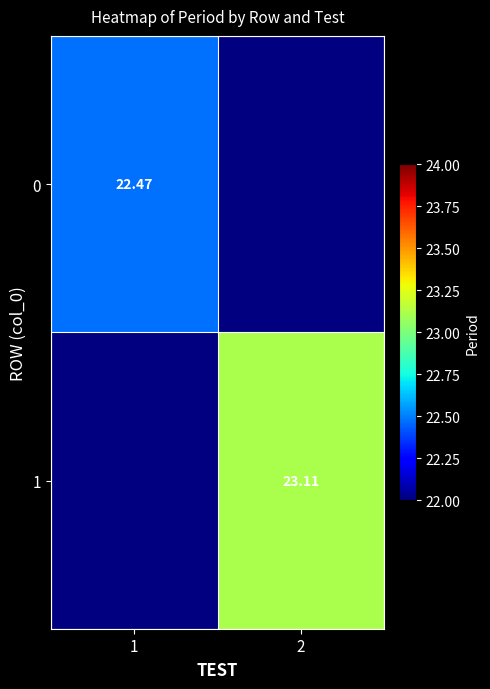

Is the value of 1 at 2 greater than the value of 0 at 1?

Yes